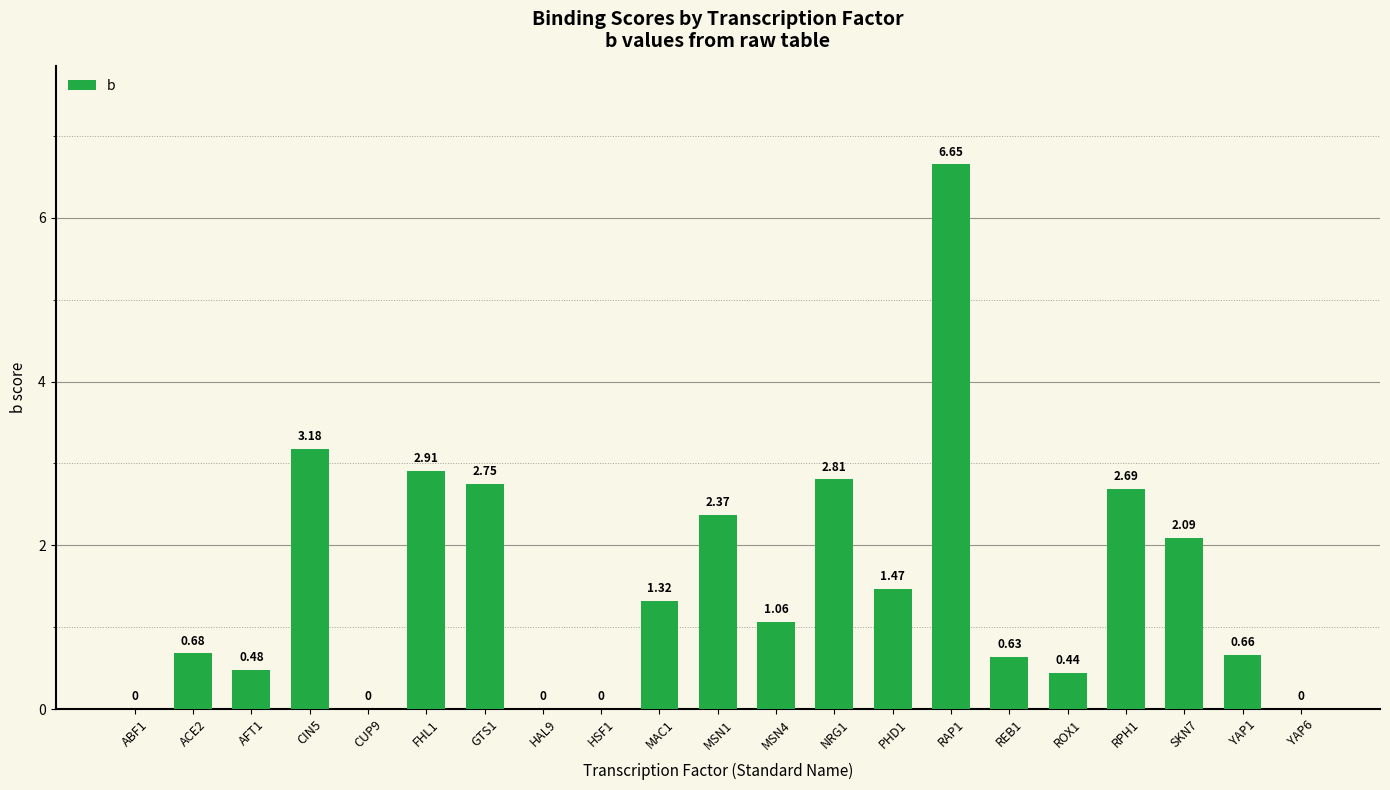

The value at CUP9 is 0.0. True or false?

True